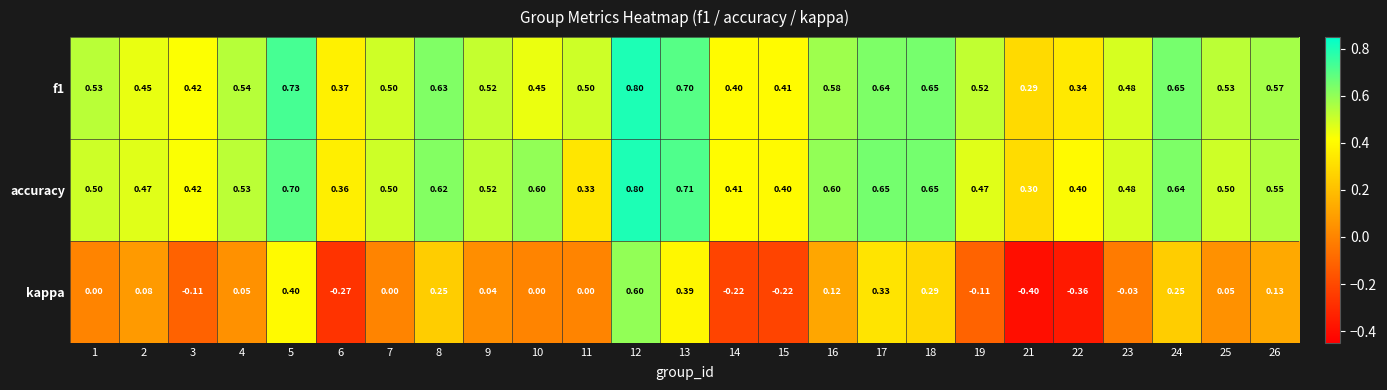

Is the value of accuracy at 14 greater than the value of f1 at 25?

No